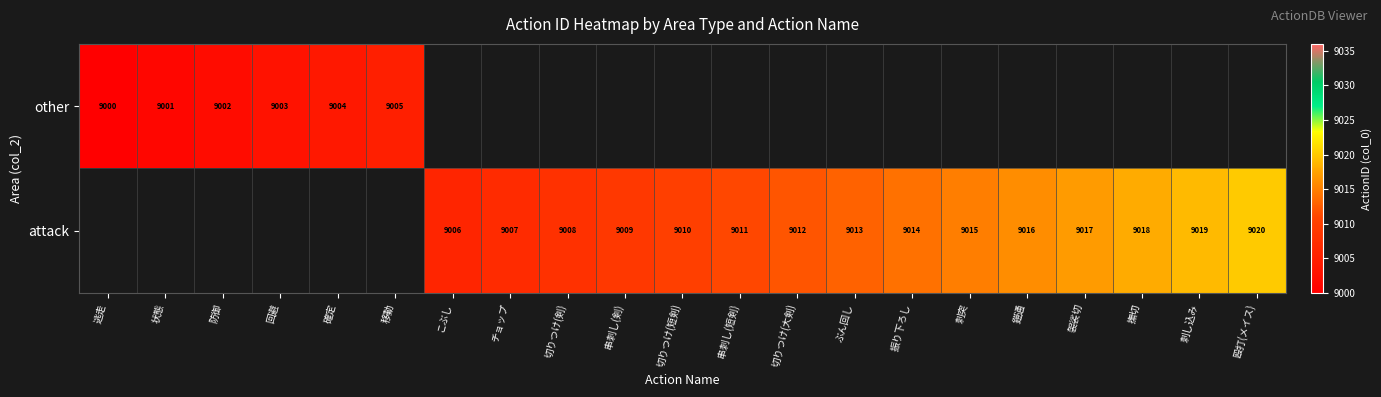

Is it true that attack equals 4453 at 切りつけ(大剣)?

False